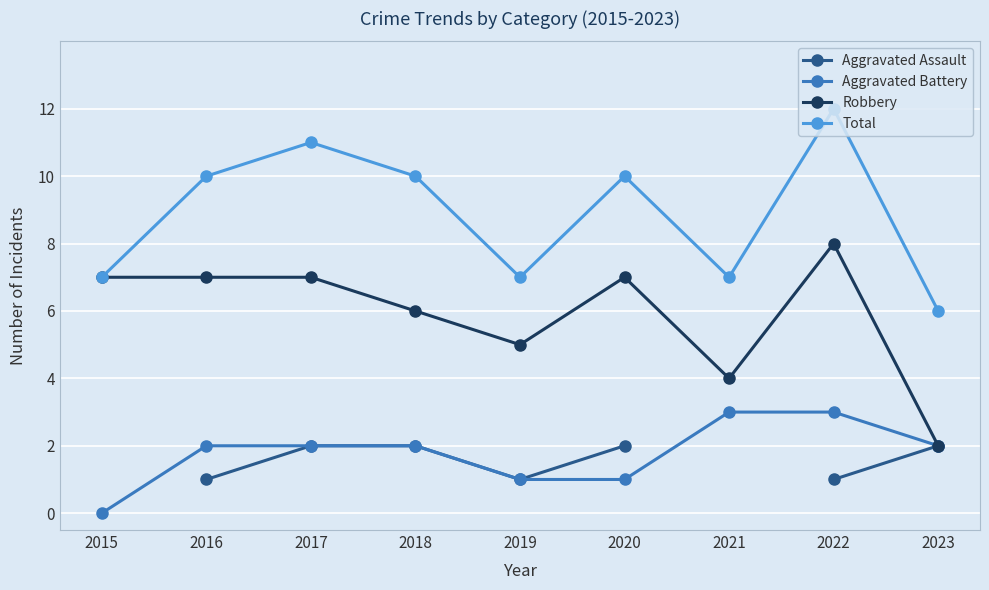

Rank the series by their maximum value, from lowest to highest.

Aggravated Assault, Aggravated Battery, Robbery, Total